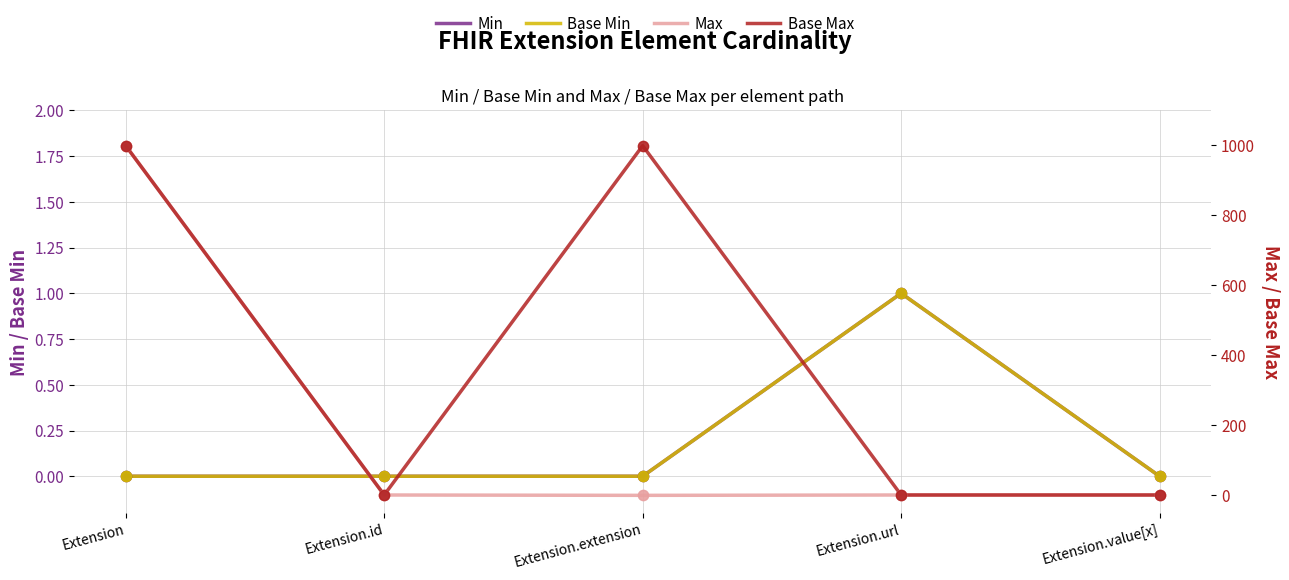

Which series contains the lowest Y value?

Min